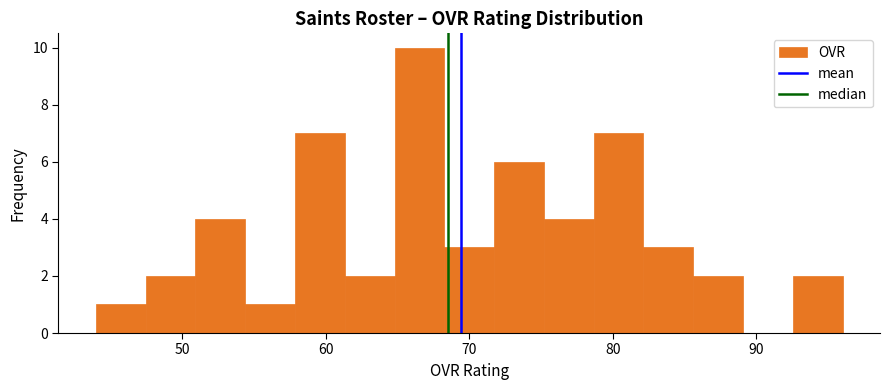

Read against the x-axis, roughly where is the centre of the tallest bar?

67